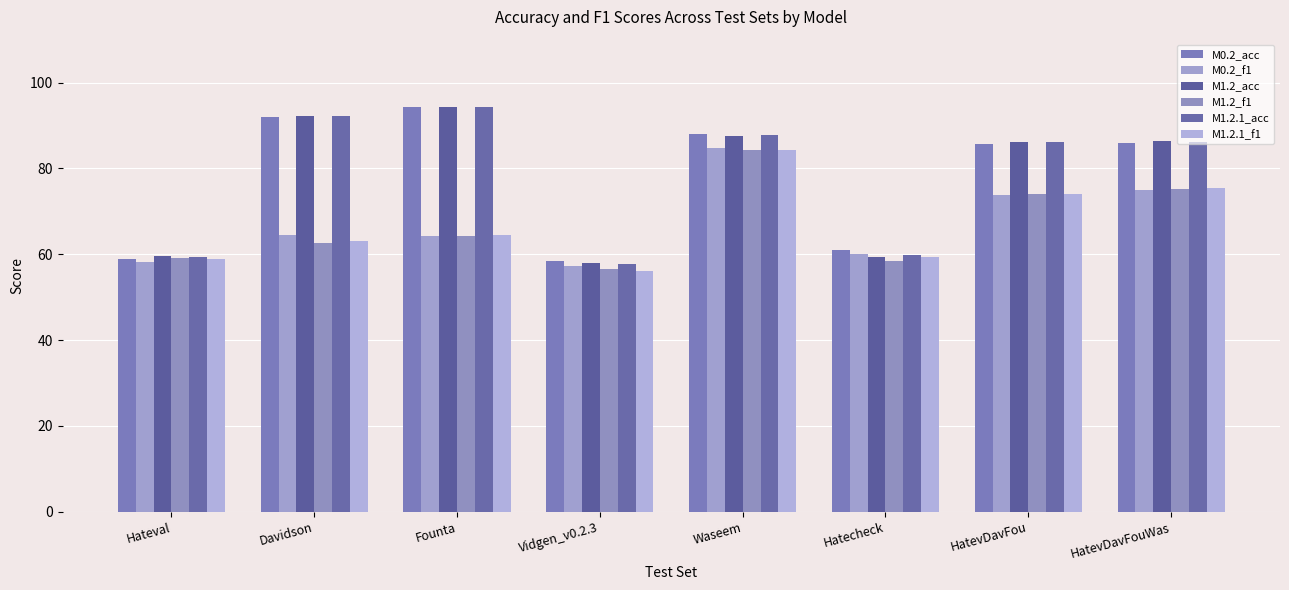

What is the label of the 3rd bar from the left?

Founta